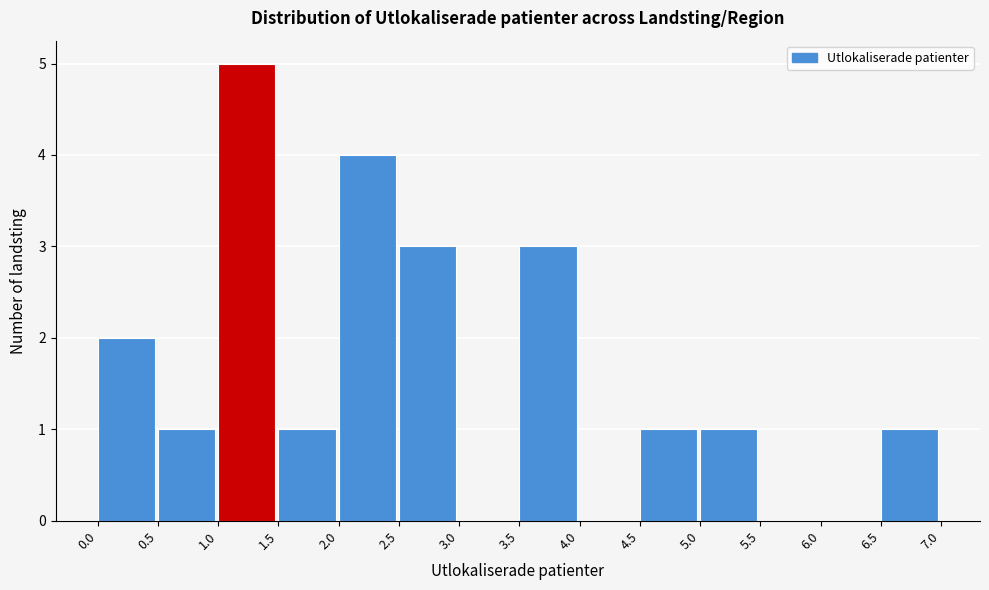

Which range on the x-axis has the tallest bar?

1.0 to 1.5